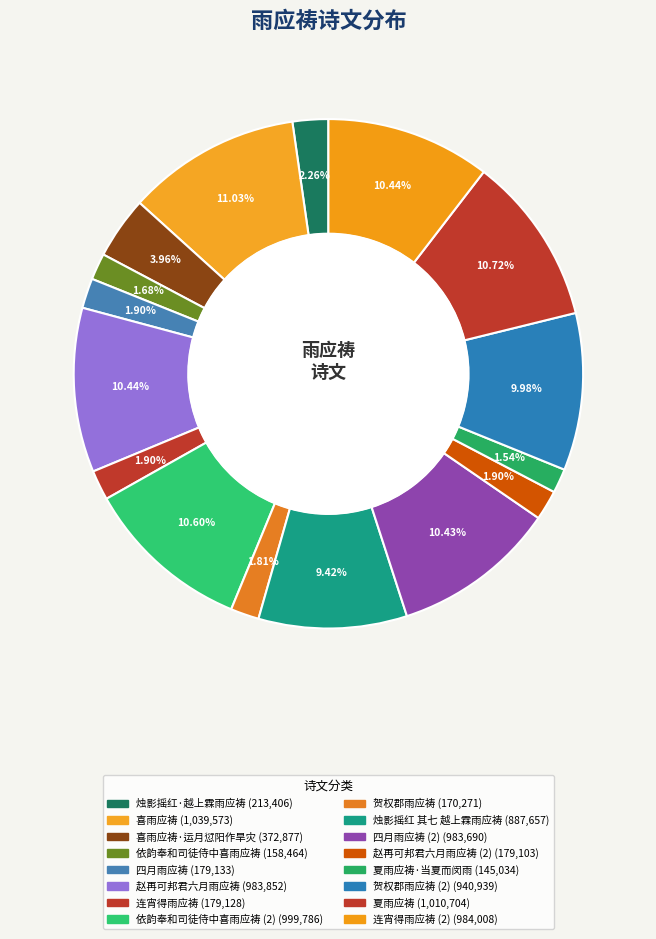

Count the number of slices in the pie.

16